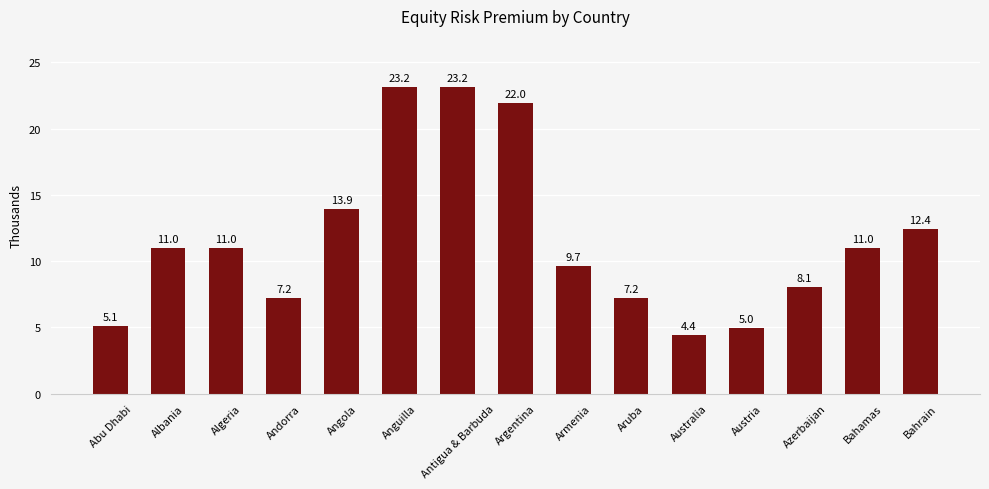

What is the label of the 5th bar from the right?

Australia